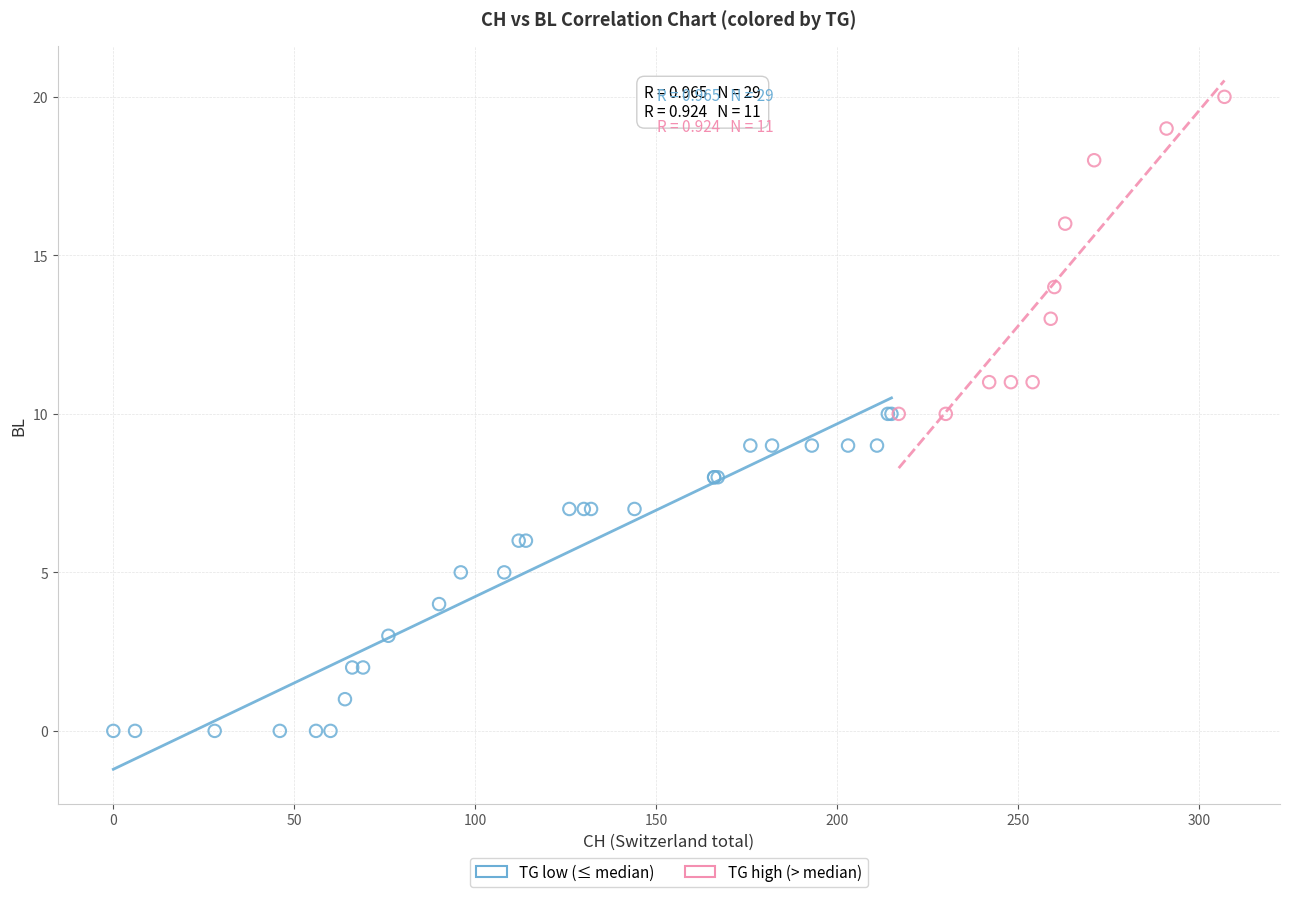

Which series contains the highest Y value?

TG high (> median)